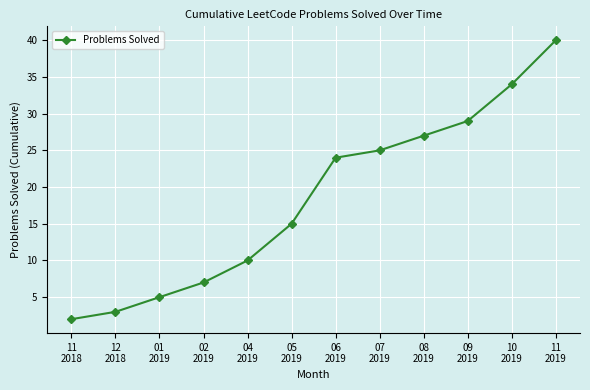

Reading left to right, extract all data points from this chart.

2	3	5	7	10	15	24	25	27	29	34	40